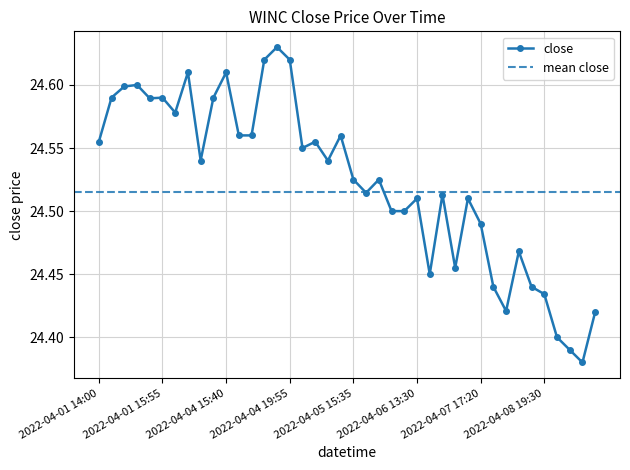

Approximately how many times larger is the value at 2022-04-05 15:40 compared to 2022-04-07 17:20?

1.0